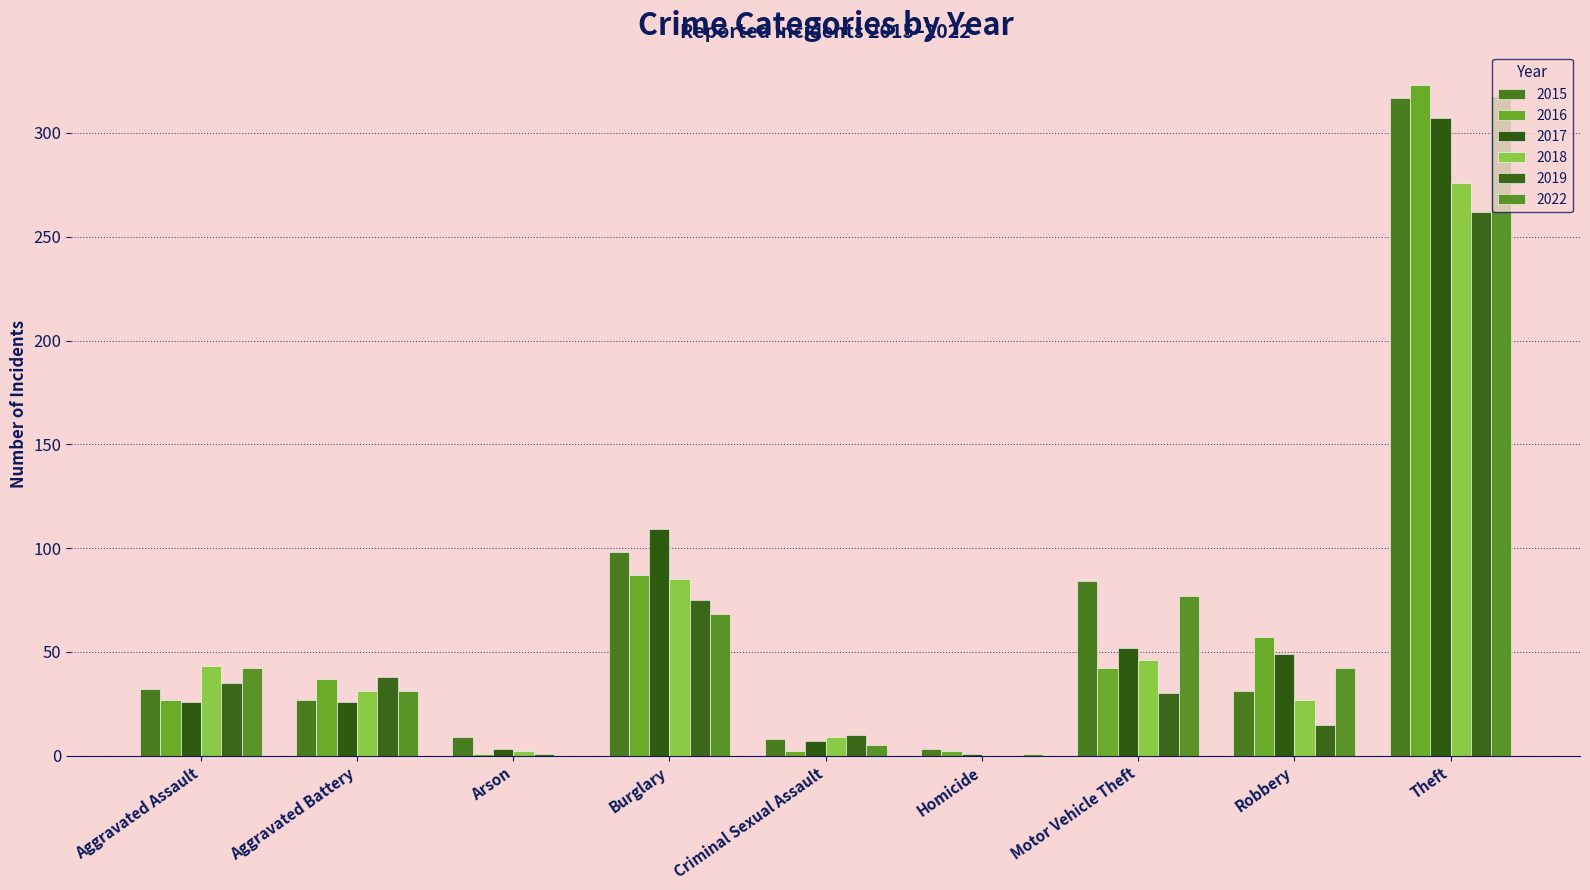

What is the total value across all series at Arson?

16